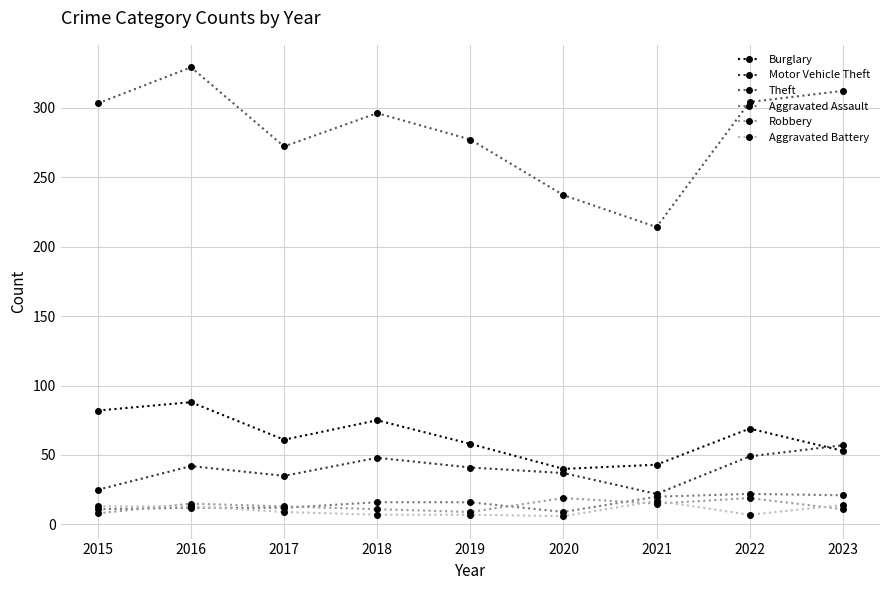

What is the greatest value displayed?

329